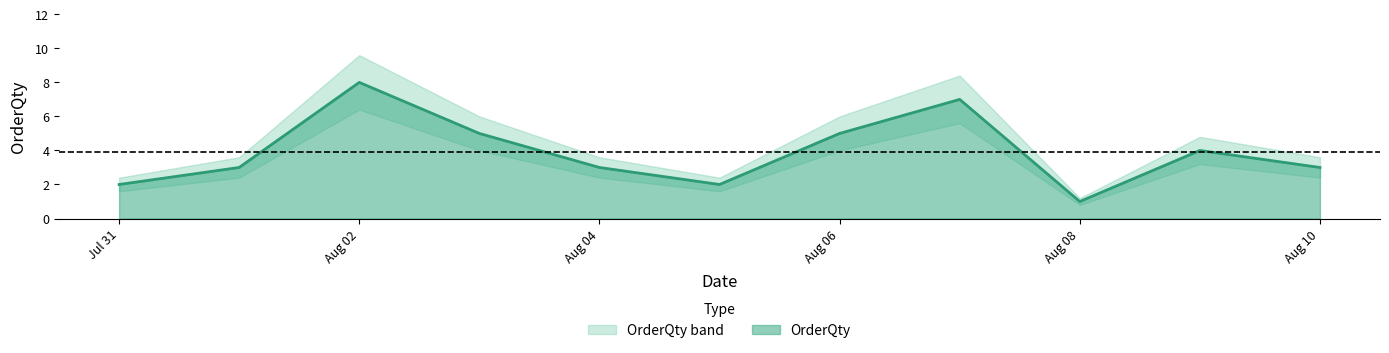

What is the label of the 2nd point from the left?

2022-08-01